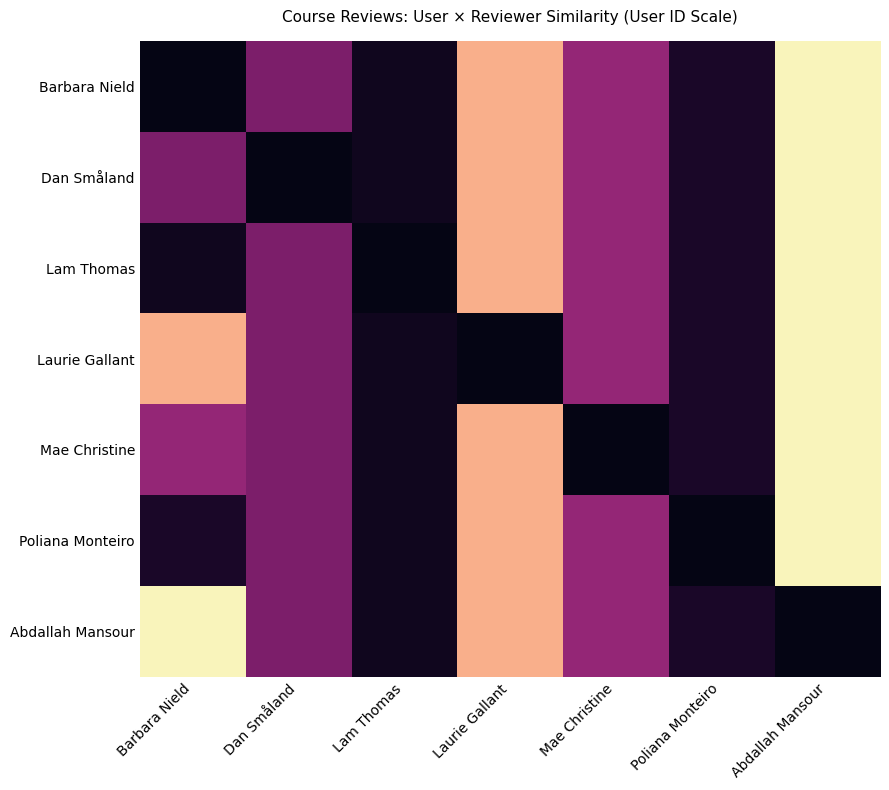

At which category is the sum across all series the highest?

Lam Thomas